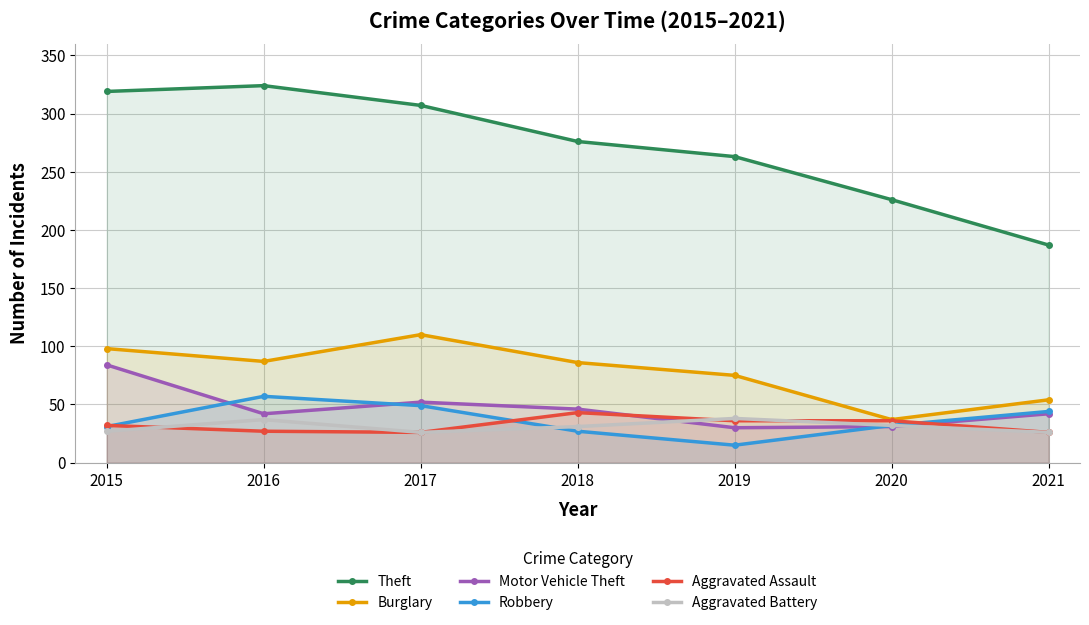

What is the value of the Theft point at the 3rd from the left?

307